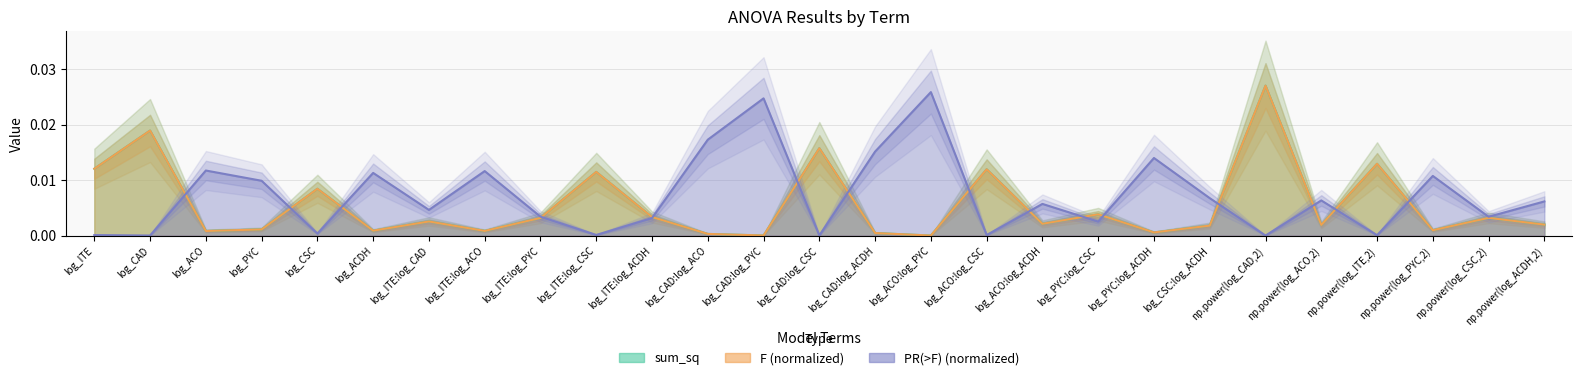

Which series ends up on top after the final intersection of PR(>F) and sum_sq?

PR(>F)